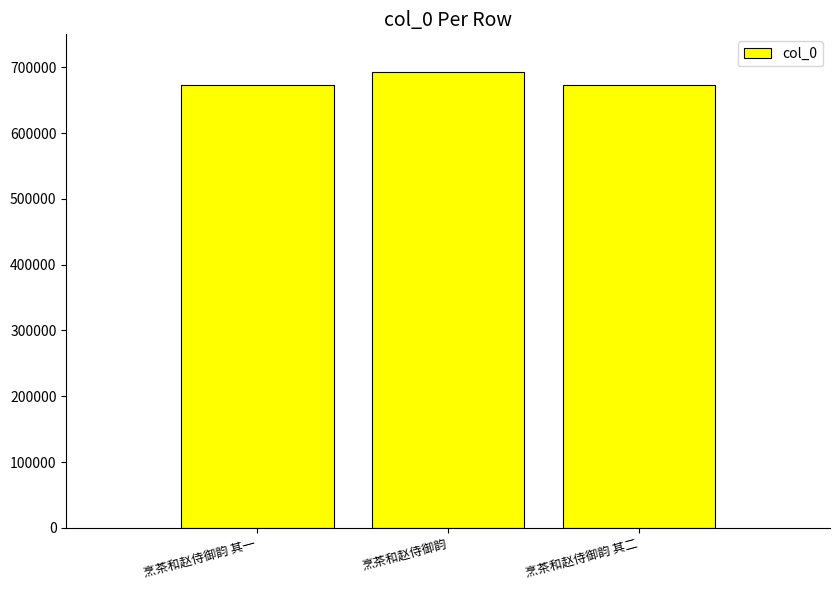

What is the sum of all values?

2038810